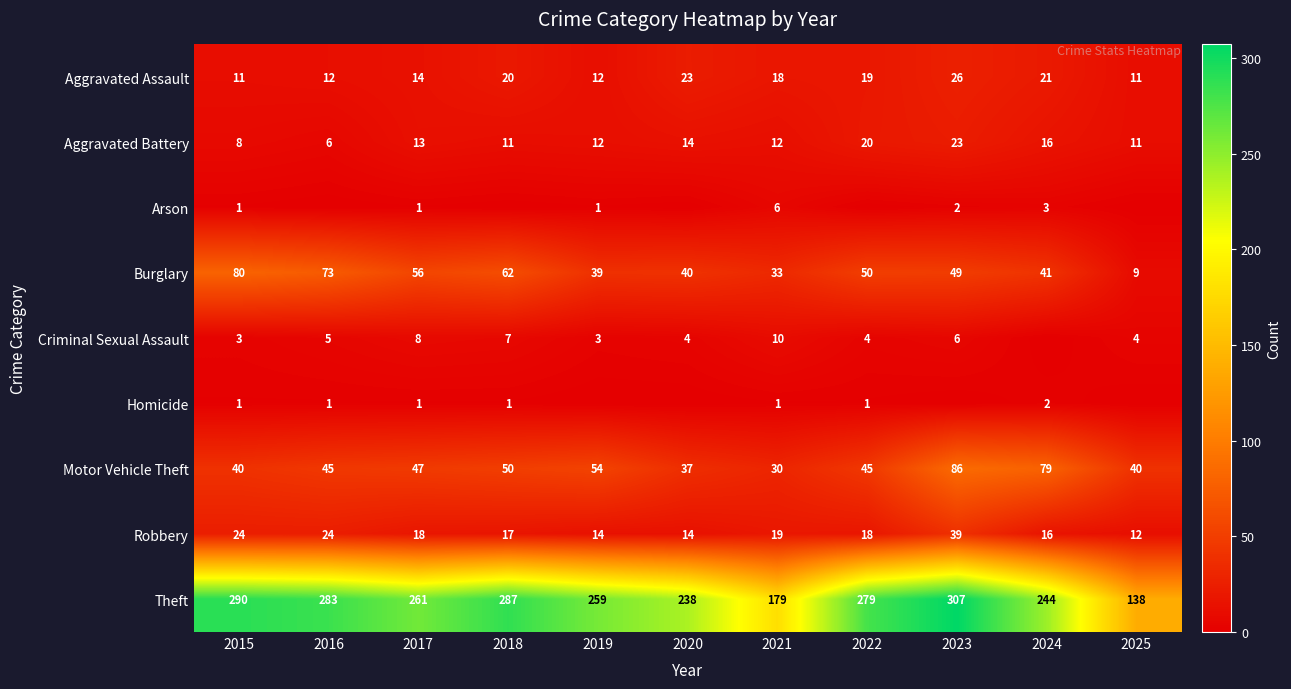

Is the value of Arson at 2024 greater than the value of Motor Vehicle Theft at 2018?

No